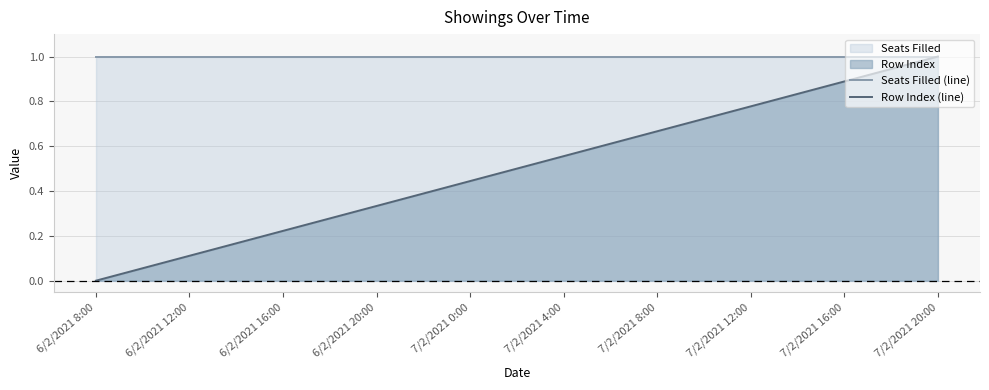

What is the maximum value for Seats Filled (line)?

1.0